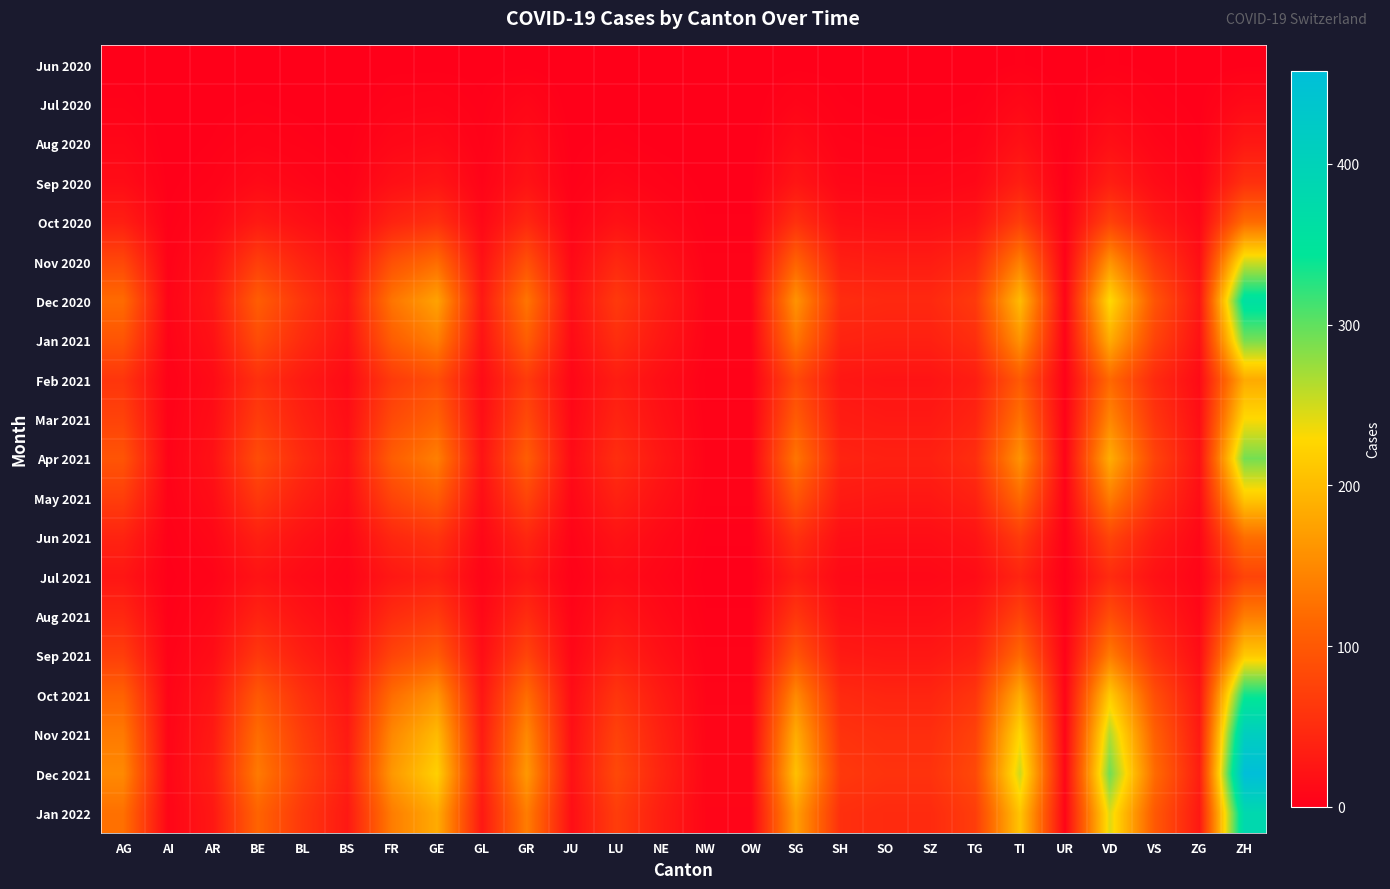

Reading left to right, extract all data points from this chart.

Jun 2020: AG=1	AI=0	AR=0	BE=0	BL=0	BS=0	FR=1	GE=1	GL=1	GR=1	JU=0	LU=0	NE=0	NW=0	OW=0	SG=1	SH=1	SO=0	SZ=0	TG=0	TI=2	UR=0	VD=2	VS=1	ZG=0	ZH=1
Jul 2020: AG=3	AI=0	AR=1	BE=2	BL=1	BS=0	FR=4	GE=5	GL=2	GR=8	JU=0	LU=1	NE=0	NW=0	OW=0	SG=6	SH=2	SO=1	SZ=1	TG=2	TI=10	UR=0	VD=8	VS=3	ZG=1	ZH=12
Aug 2020: AG=8	AI=0	AR=2	BE=5	BL=3	BS=1	FR=9	GE=12	GL=3	GR=15	JU=1	LU=3	NE=1	NW=0	OW=0	SG=14	SH=4	SO=3	SZ=3	TG=5	TI=20	UR=0	VD=18	VS=7	ZG=2	ZH=28
Sep 2020: AG=15	AI=1	AR=4	BE=12	BL=7	BS=3	FR=18	GE=25	GL=5	GR=22	JU=2	LU=8	NE=4	NW=1	OW=1	SG=25	SH=8	SO=7	SZ=7	TG=10	TI=35	UR=1	VD=35	VS=14	ZG=4	ZH=55
Oct 2020: AG=35	AI=2	AR=9	BE=30	BL=18	BS=8	FR=40	GE=55	GL=10	GR=45	JU=5	LU=20	NE=10	NW=2	OW=2	SG=55	SH=18	SO=16	SZ=16	TG=22	TI=70	UR=2	VD=75	VS=30	ZG=9	ZH=120
Nov 2020: AG=80	AI=4	AR=18	BE=70	BL=40	BS=18	FR=90	GE=120	GL=20	GR=90	JU=11	LU=45	NE=22	NW=4	OW=4	SG=110	SH=35	SO=32	SZ=32	TG=45	TI=140	UR=4	VD=160	VS=65	ZG=18	ZH=250
Dec 2020: AG=120	AI=6	AR=25	BE=105	BL=60	BS=26	FR=130	GE=175	GL=28	GR=130	JU=16	LU=65	NE=32	NW=6	OW=6	SG=160	SH=50	SO=46	SZ=46	TG=65	TI=200	UR=6	VD=230	VS=95	ZG=26	ZH=360
Jan 2021: AG=95	AI=5	AR=20	BE=85	BL=48	BS=21	FR=105	GE=140	GL=22	GR=105	JU=13	LU=52	NE=26	NW=5	OW=5	SG=130	SH=40	SO=37	SZ=37	TG=52	TI=160	UR=5	VD=185	VS=76	ZG=21	ZH=290
Feb 2021: AG=60	AI=3	AR=13	BE=54	BL=30	BS=13	FR=66	GE=88	GL=14	GR=66	JU=8	LU=33	NE=16	NW=3	OW=3	SG=82	SH=26	SO=23	SZ=23	TG=33	TI=101	UR=3	VD=117	VS=48	ZG=13	ZH=183
Mar 2021: AG=75	AI=4	AR=16	BE=68	BL=38	BS=17	FR=83	GE=110	GL=17	GR=83	JU=10	LU=41	NE=20	NW=4	OW=4	SG=103	SH=32	SO=29	SZ=29	TG=41	TI=127	UR=4	VD=147	VS=60	ZG=17	ZH=230
Apr 2021: AG=95	AI=5	AR=20	BE=86	BL=48	BS=21	FR=105	GE=140	GL=22	GR=105	JU=13	LU=52	NE=26	NW=5	OW=5	SG=130	SH=40	SO=37	SZ=37	TG=52	TI=160	UR=5	VD=186	VS=76	ZG=21	ZH=291
May 2021: AG=70	AI=4	AR=15	BE=63	BL=35	BS=16	FR=77	GE=103	GL=16	GR=77	JU=9	LU=38	NE=19	NW=4	OW=4	SG=96	SH=30	SO=27	SZ=27	TG=38	TI=118	UR=4	VD=137	VS=56	ZG=16	ZH=214
Jun 2021: AG=40	AI=2	AR=9	BE=36	BL=20	BS=9	FR=44	GE=59	GL=9	GR=44	JU=5	LU=22	NE=11	NW=2	OW=2	SG=55	SH=17	SO=16	SZ=16	TG=22	TI=67	UR=2	VD=78	VS=32	ZG=9	ZH=123
Jul 2021: AG=25	AI=1	AR=5	BE=22	BL=12	BS=6	FR=27	GE=37	GL=6	GR=27	JU=3	LU=14	NE=7	NW=1	OW=1	SG=34	SH=11	SO=10	SZ=10	TG=14	TI=42	UR=1	VD=49	VS=20	ZG=6	ZH=77
Aug 2021: AG=45	AI=2	AR=10	BE=40	BL=22	BS=10	FR=50	GE=67	GL=10	GR=50	JU=6	LU=25	NE=12	NW=2	OW=2	SG=62	SH=19	SO=17	SZ=17	TG=25	TI=76	UR=2	VD=88	VS=36	ZG=10	ZH=138
Sep 2021: AG=70	AI=4	AR=15	BE=63	BL=35	BS=16	FR=77	GE=103	GL=16	GR=77	JU=9	LU=38	NE=19	NW=4	OW=4	SG=96	SH=30	SO=27	SZ=27	TG=38	TI=118	UR=4	VD=137	VS=56	ZG=16	ZH=214
Oct 2021: AG=110	AI=6	AR=24	BE=99	BL=55	BS=25	FR=121	GE=162	GL=25	GR=121	JU=15	LU=60	NE=30	NW=6	OW=6	SG=150	SH=47	SO=42	SZ=42	TG=60	TI=185	UR=6	VD=215	VS=88	ZG=25	ZH=336
Nov 2021: AG=135	AI=7	AR=29	BE=121	BL=68	BS=30	FR=149	GE=199	GL=31	GR=149	JU=18	LU=74	NE=37	NW=7	OW=7	SG=185	SH=57	SO=52	SZ=52	TG=74	TI=228	UR=7	VD=264	VS=108	ZG=30	ZH=413
Dec 2021: AG=150	AI=8	AR=33	BE=135	BL=75	BS=34	FR=165	GE=221	GL=34	GR=165	JU=20	LU=82	NE=41	NW=8	OW=8	SG=205	SH=64	SO=57	SZ=57	TG=82	TI=252	UR=8	VD=293	VS=120	ZG=34	ZH=458
Jan 2022: AG=125	AI=7	AR=27	BE=112	BL=63	BS=28	FR=138	GE=184	GL=28	GR=138	JU=17	LU=69	NE=34	NW=7	OW=7	SG=171	SH=53	SO=48	SZ=48	TG=69	TI=210	UR=7	VD=244	VS=100	ZG=28	ZH=382